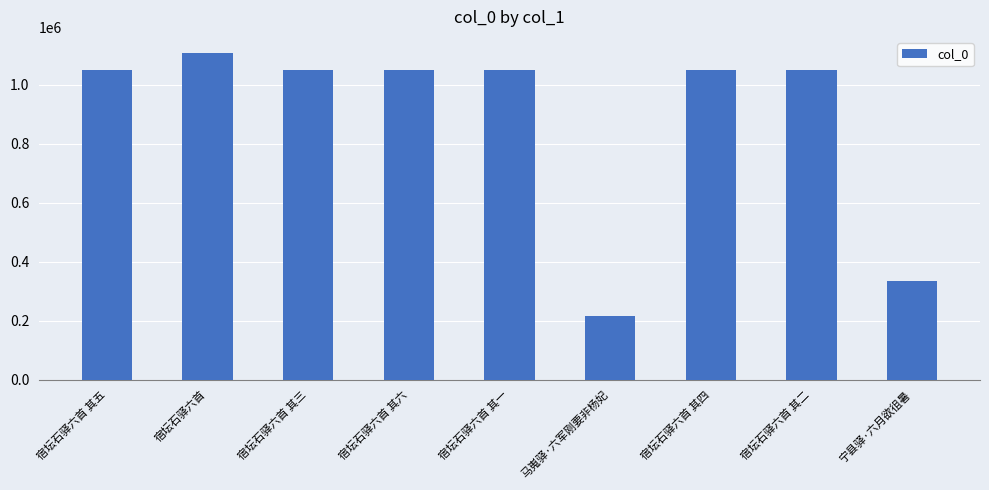

What is the sum of the values at 宿坛石驿六首 其三 and 宿坛石驿六首 其二?

2097795